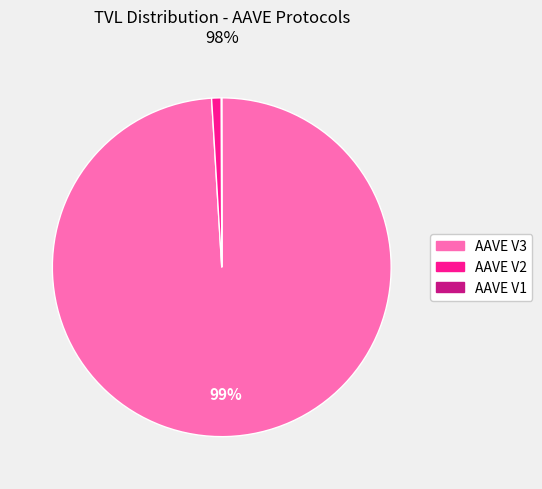

True or false: AAVE V3 accounts for 89% of the total.

False